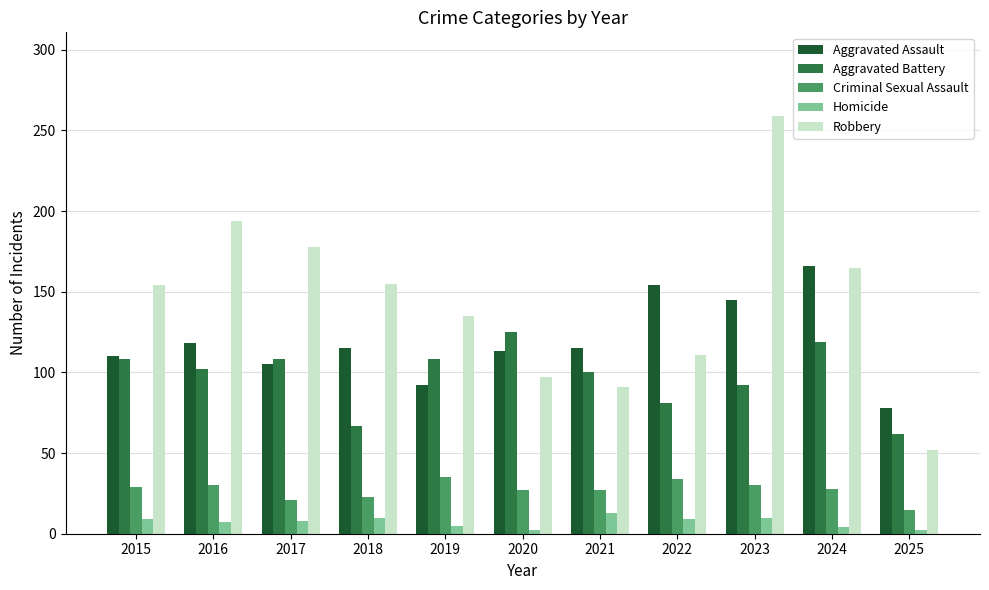

At which label does Aggravated Battery reach its minimum?

2025